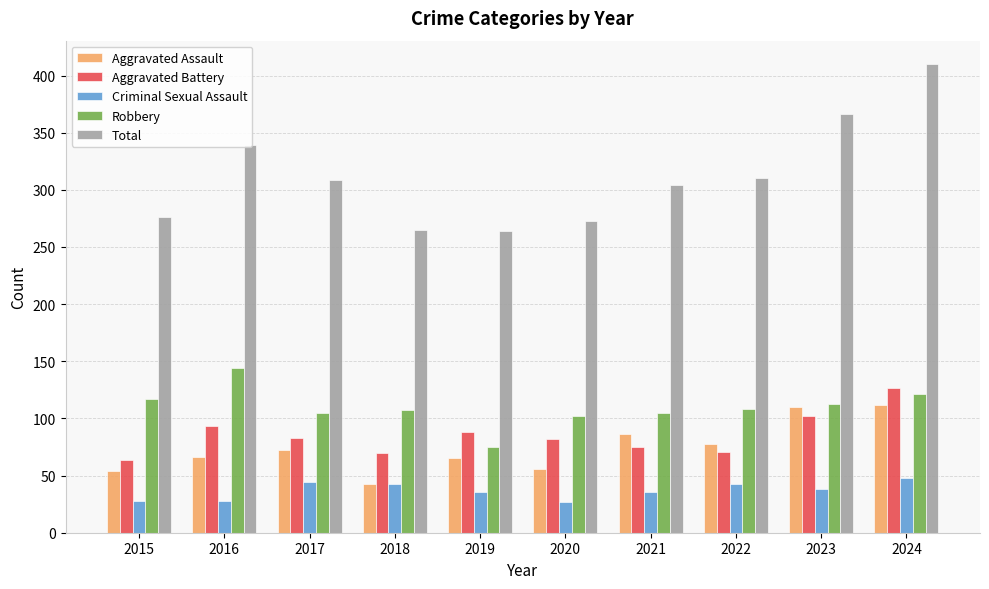

Are the bars grouped side by side (vs. stacked)?

Yes